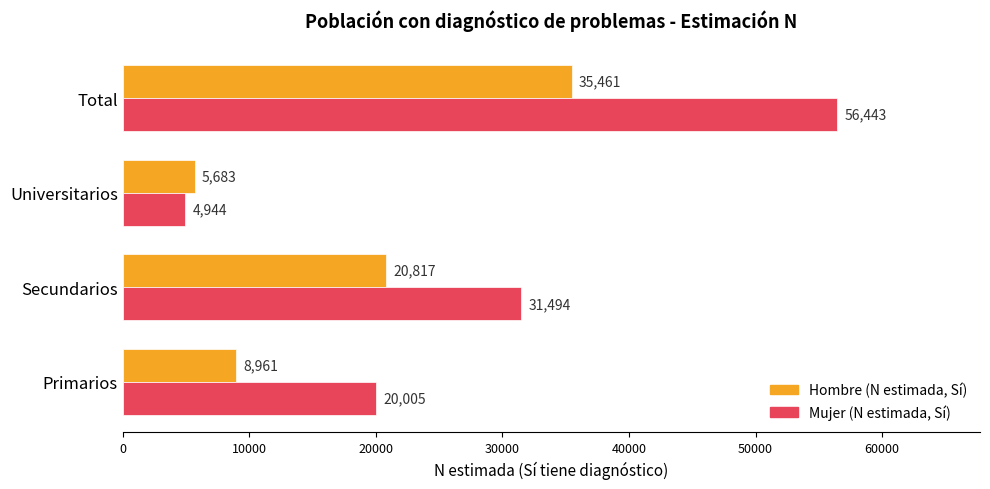

What is the highest value of the Hombre (N estimada, Sí) series?

35461